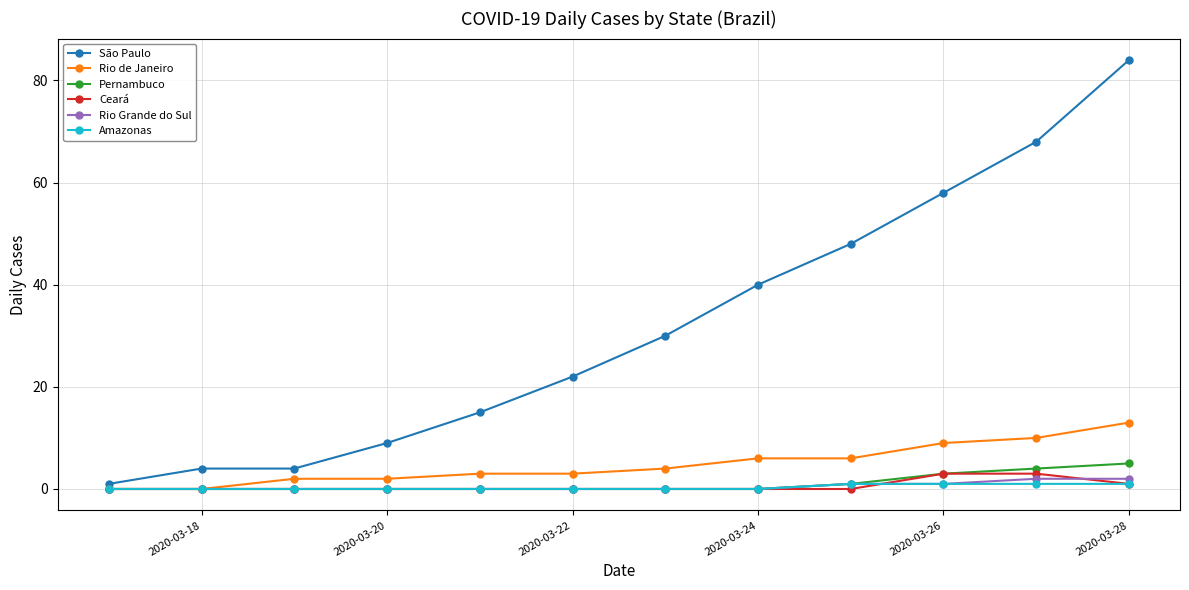

Which series has the largest range (max minus min)?

São Paulo